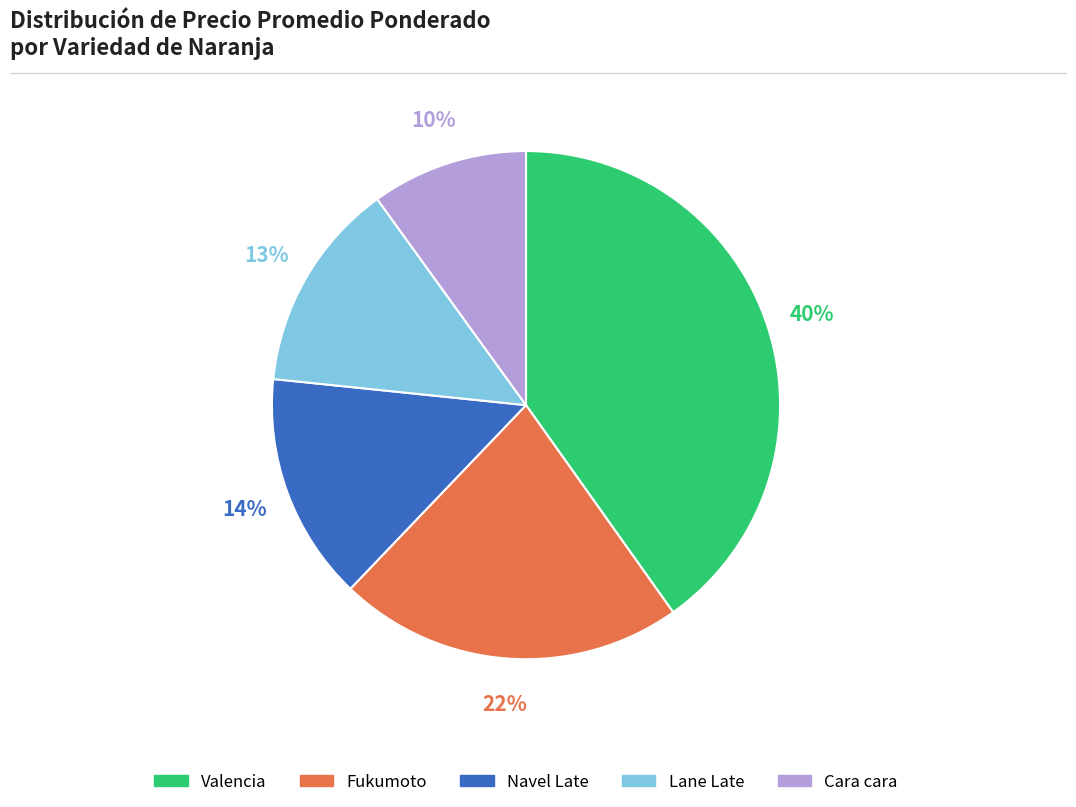

Combined, do Valencia and Fukumoto account for over 50%?

Yes